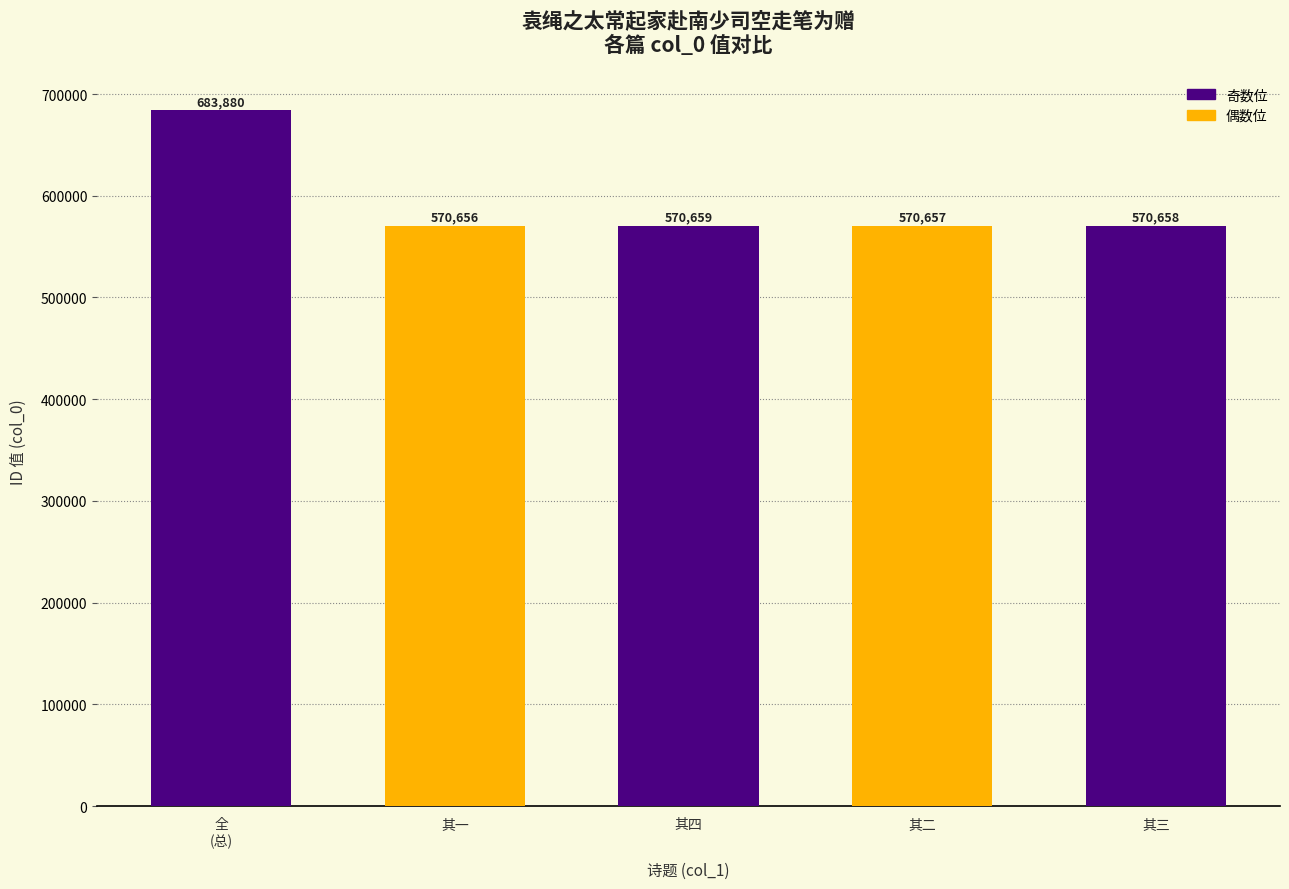

The chart shows a value of 1131188 at 全
(总). True or false?

False